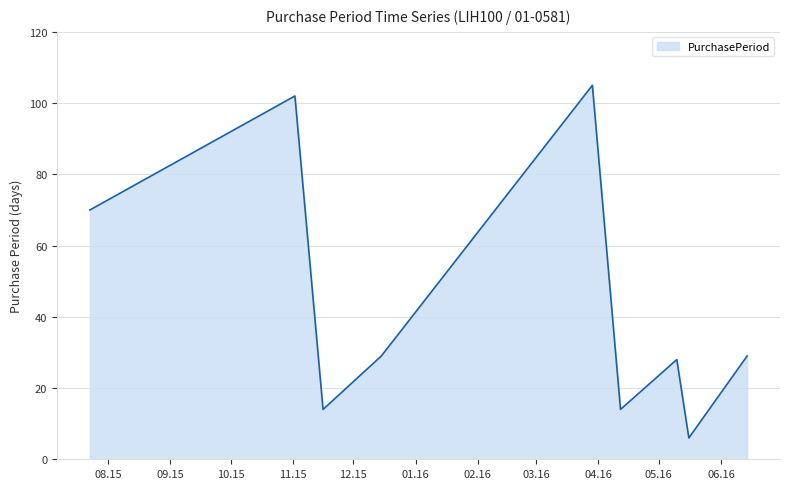

Reading right to left, what are all the values shown in this chart?

29	6	28	14	105	29	14	102	70